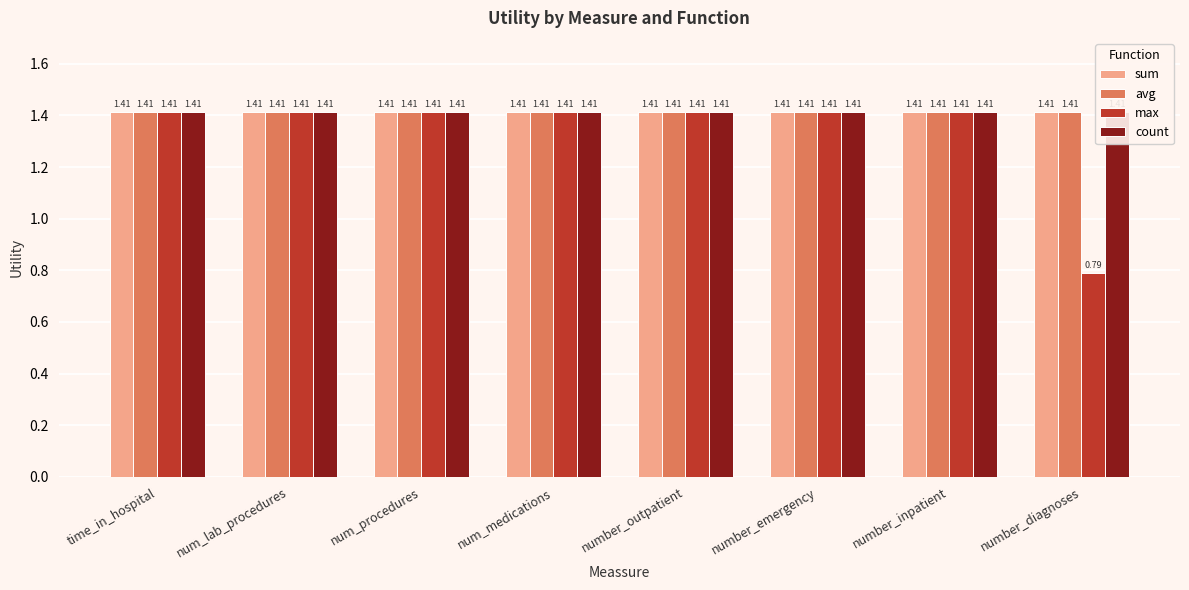

The avg series shows 1.4 at num_lab_procedures. True or false?

True